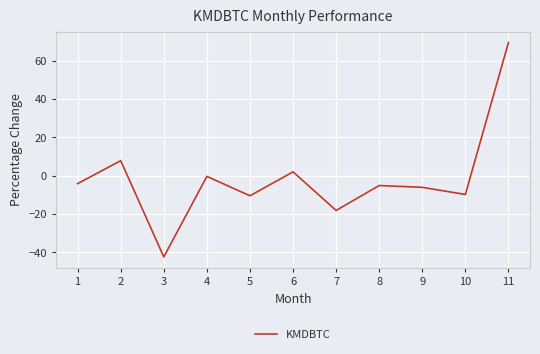

The value at 11 is 114.4. True or false?

False